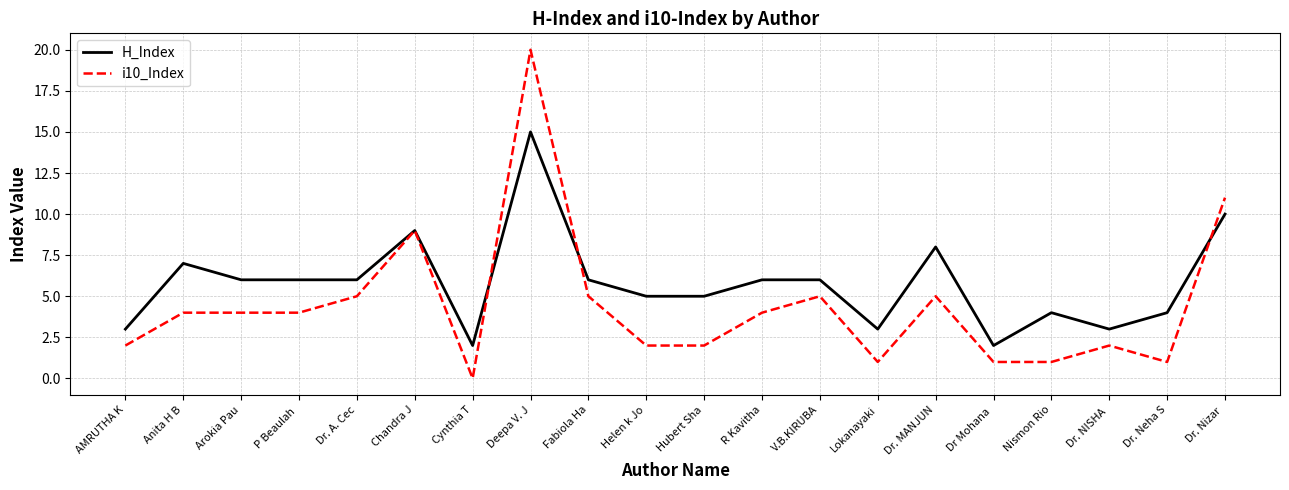

Which label corresponds to the smallest value in the chart?

Cynthia T